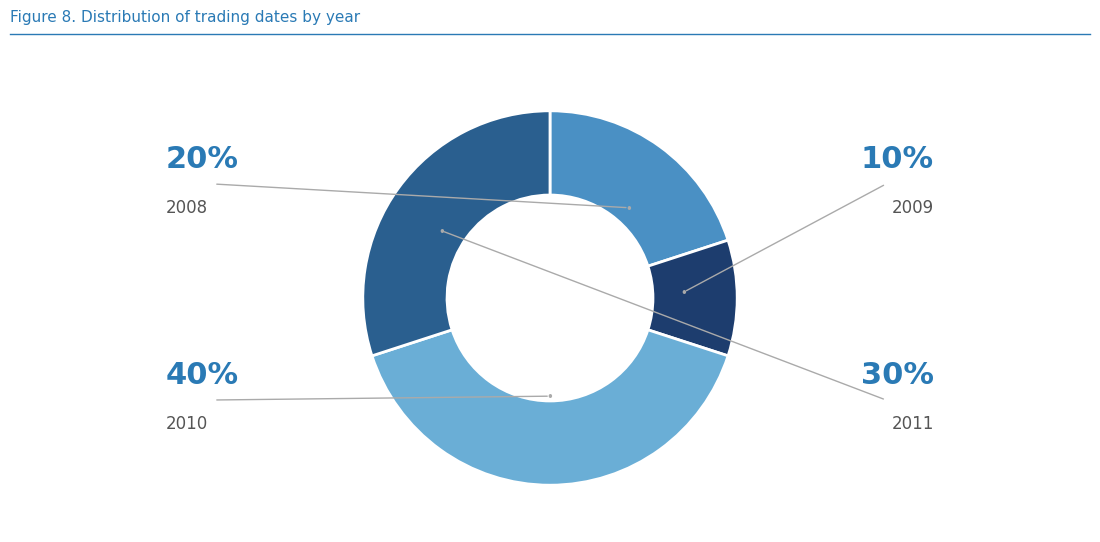

Is there a majority slice in this chart?

No